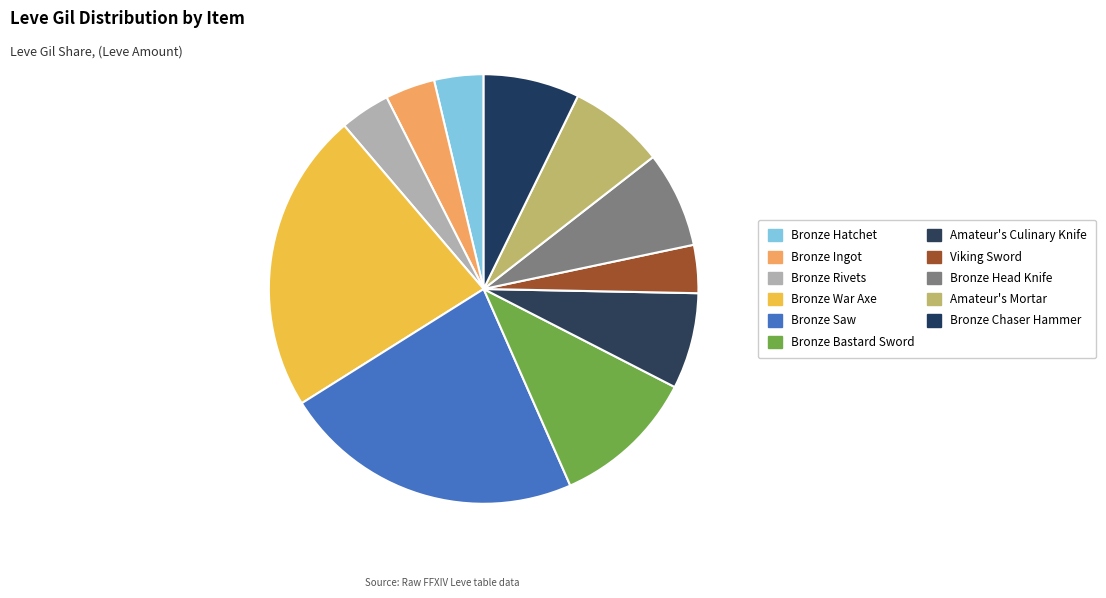

Between Bronze War Axe and Bronze Ingot, which is larger?

Bronze War Axe